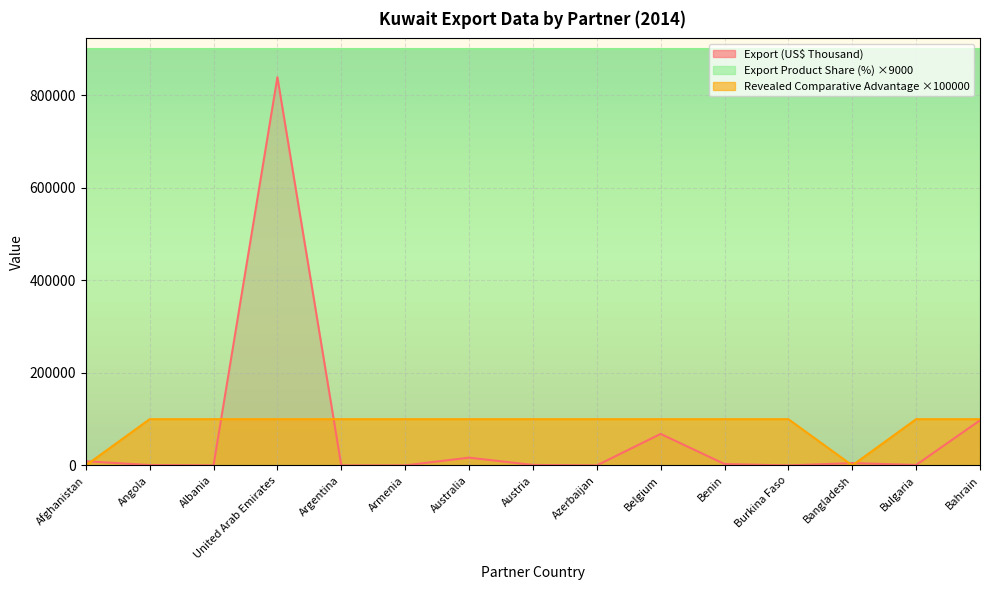

The value of Export (US$ Thousand) at Albania is 120.2. True or false?

True